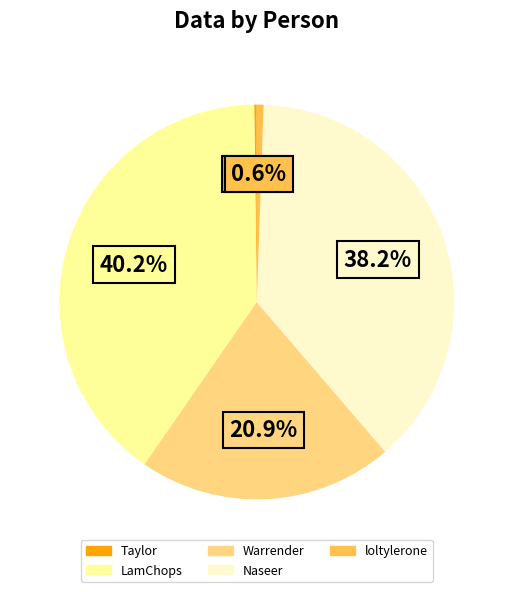

Which category has the biggest portion of the pie?

LamChops